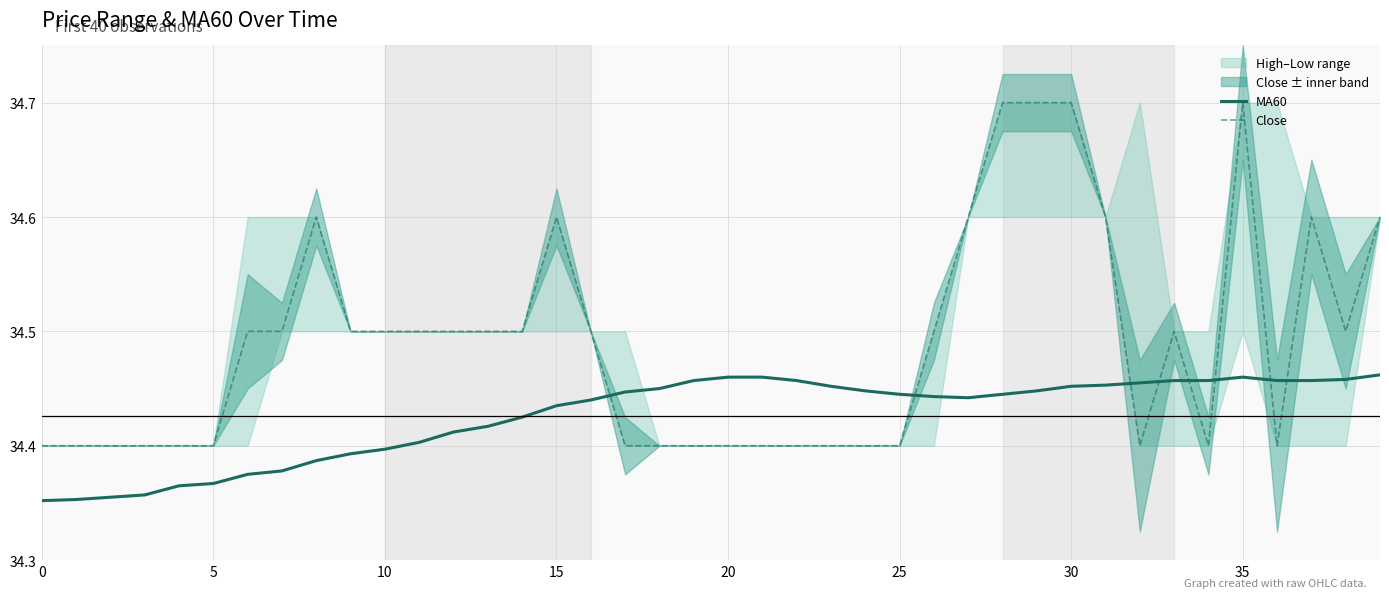

Is the value of Close at 33 greater than the value of MA60 at 9?

Yes